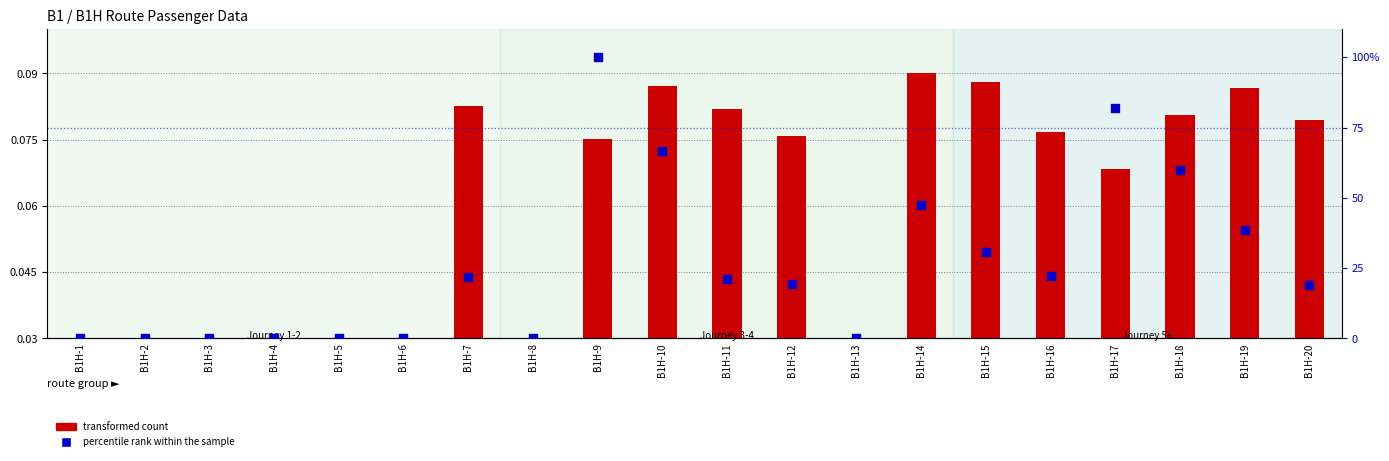

At which category is the sum across all series the highest?

B1H-9